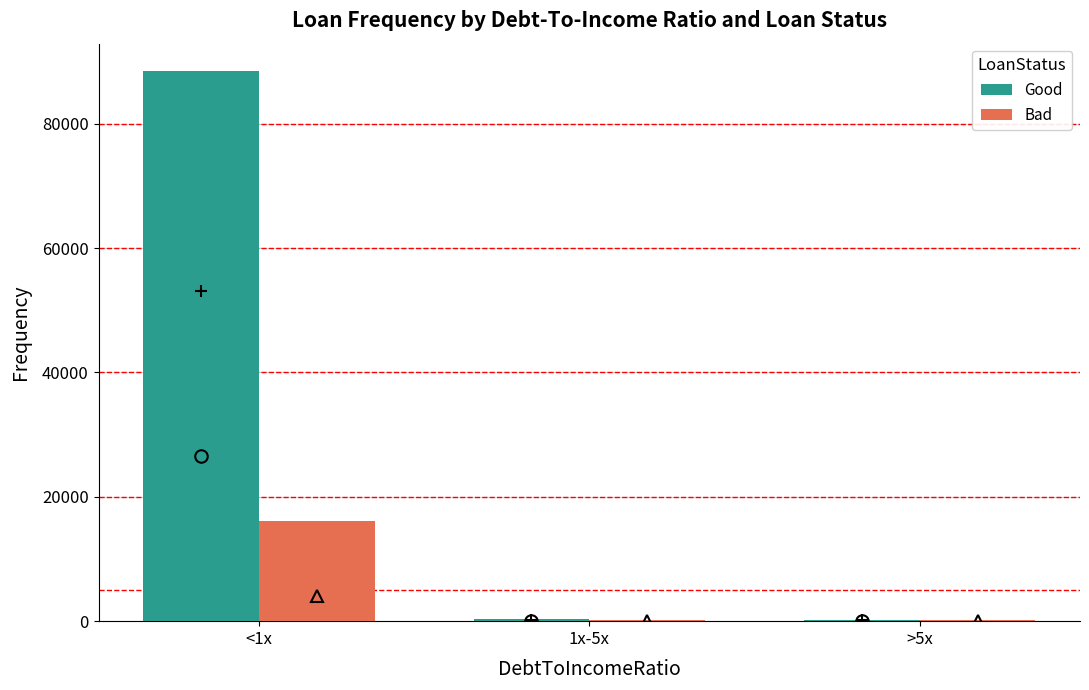

Is it true that Bad equals 16107 at <1x?

True